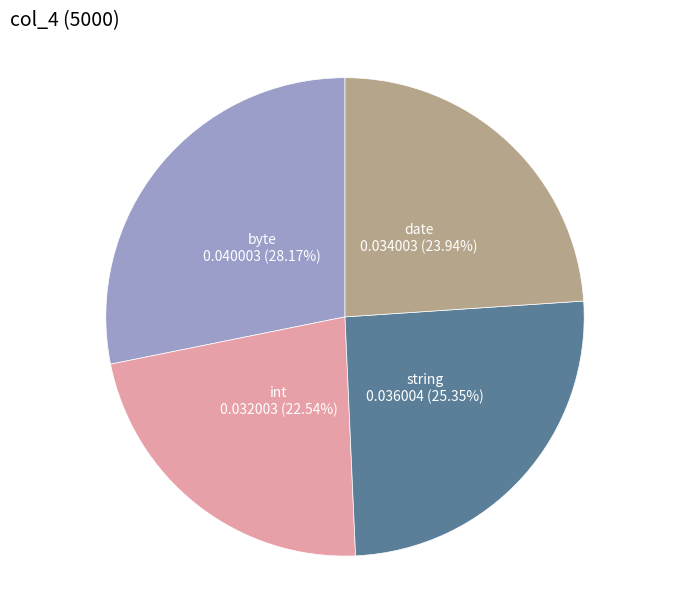

What percentage is the date slice, to the nearest percent?

24%